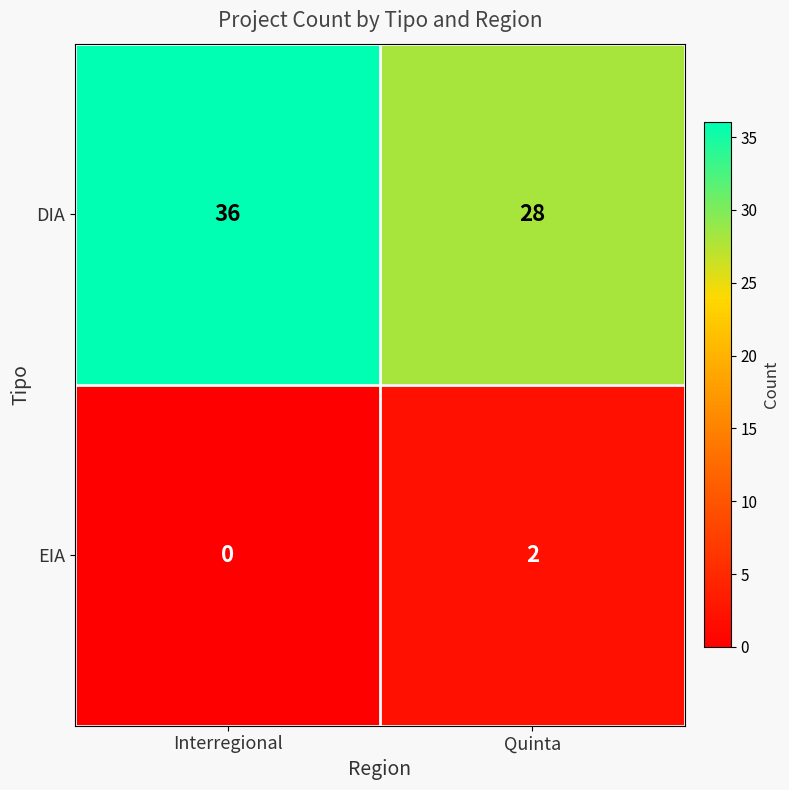

The value of DIA at Quinta is 28. True or false?

True